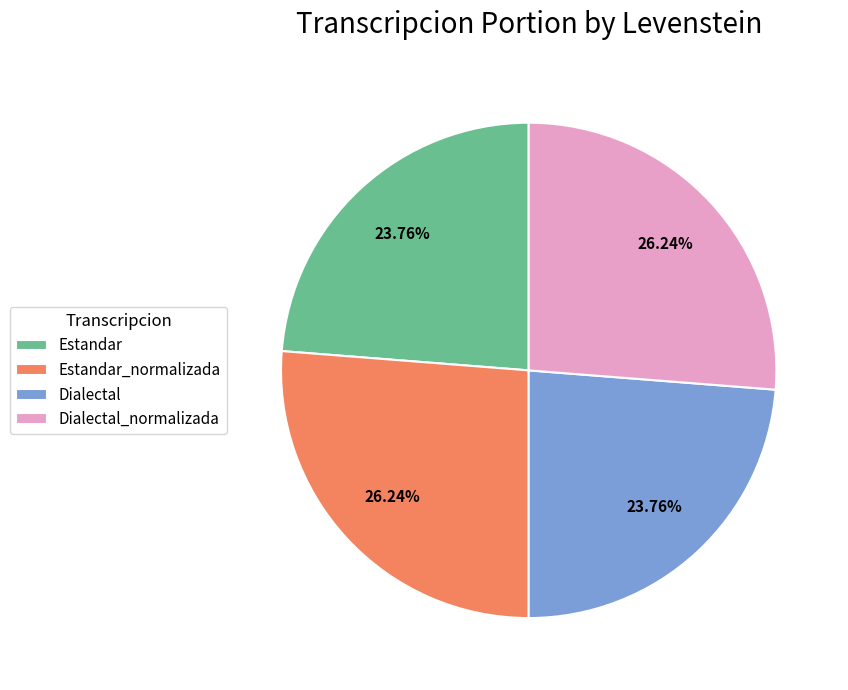

The Dialectal_normalizada slice represents 26% of the pie. True or false?

True